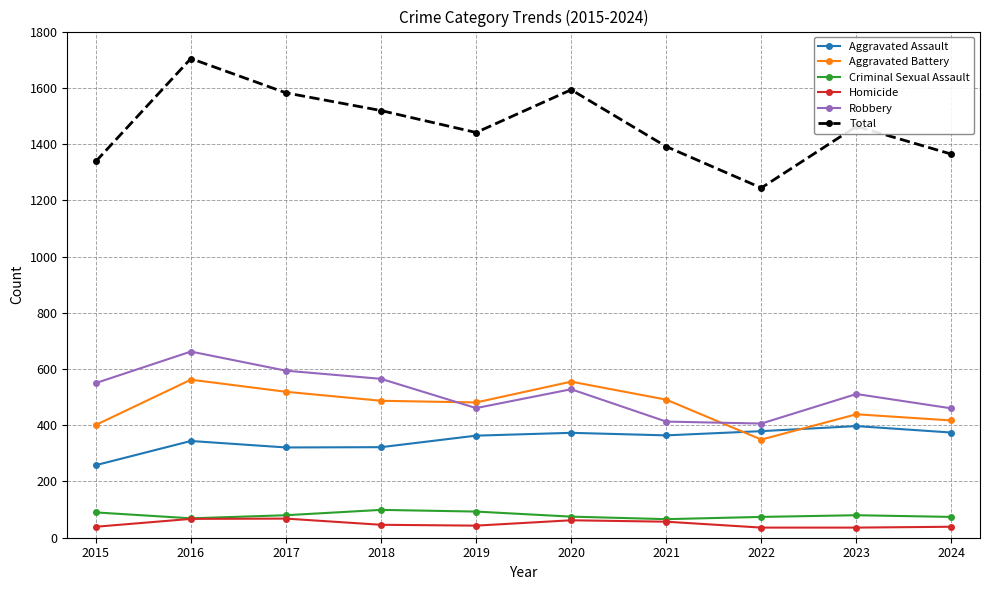

What is the greatest value displayed?

1704